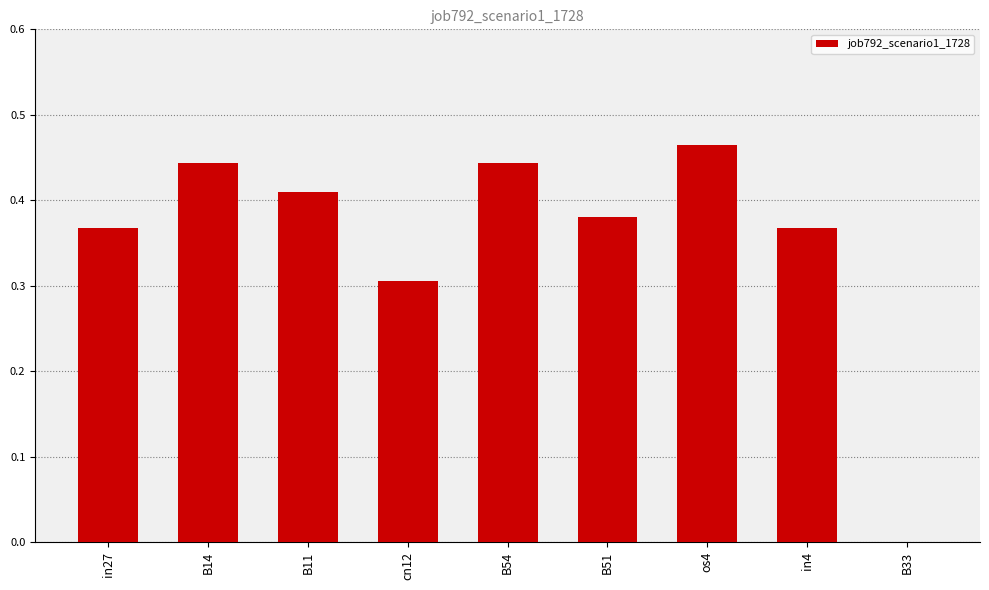

How many series are shown in this chart?

1